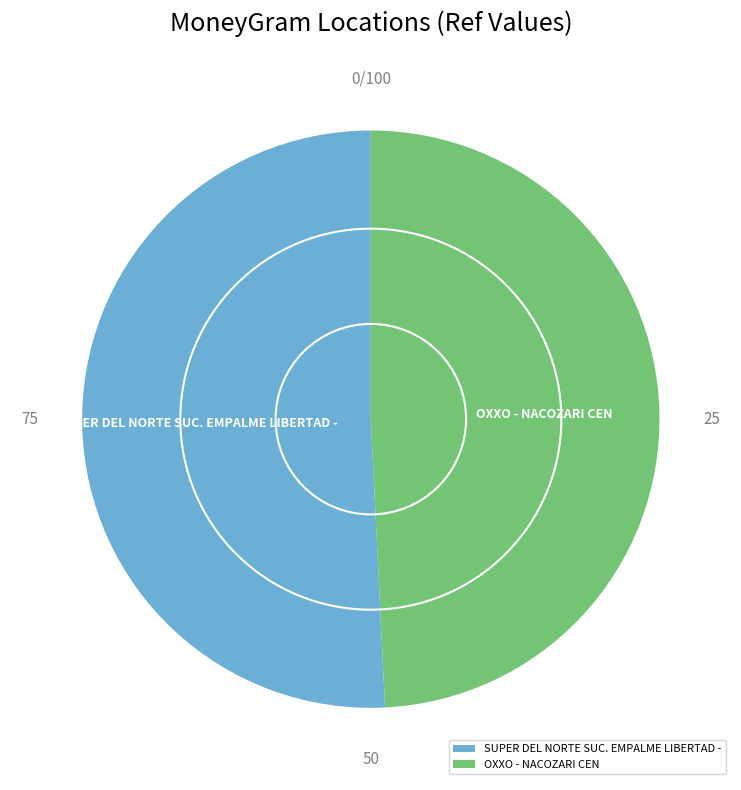

Which slice is the smallest?

OXXO - NACOZARI CEN